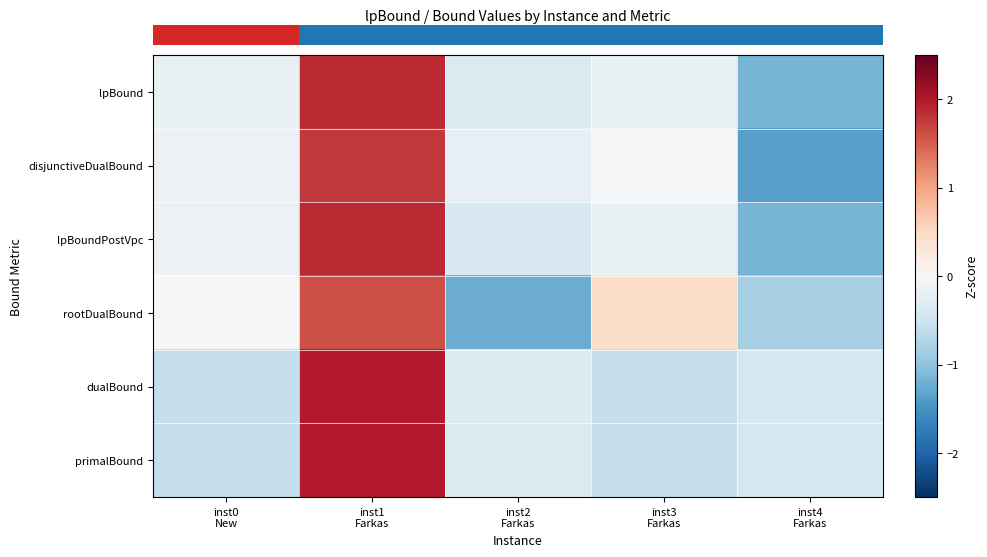

What is the maximum value shown in the chart?

2.0